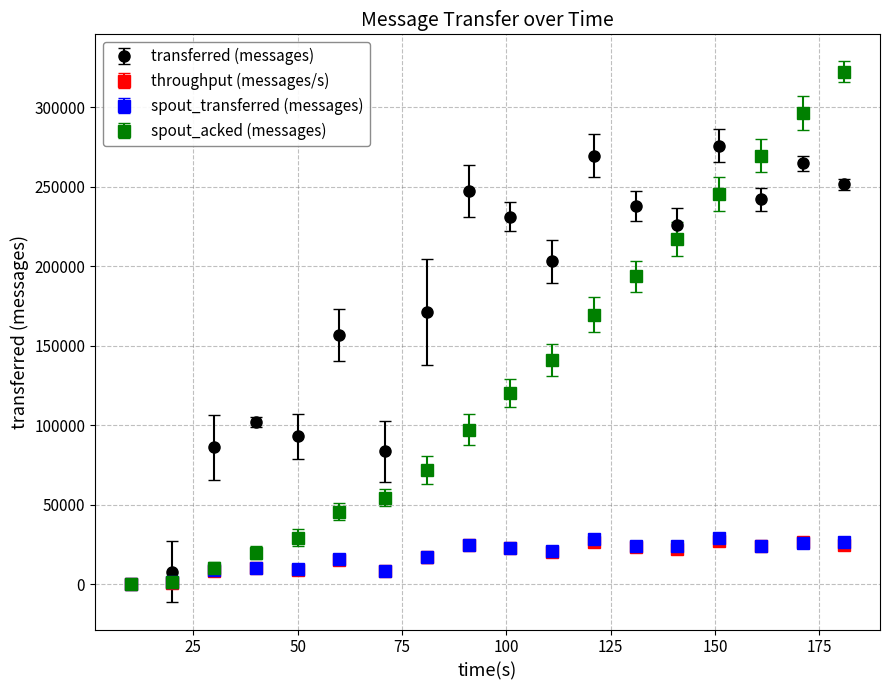

Which series has the largest range (max minus min)?

spout_acked (messages)